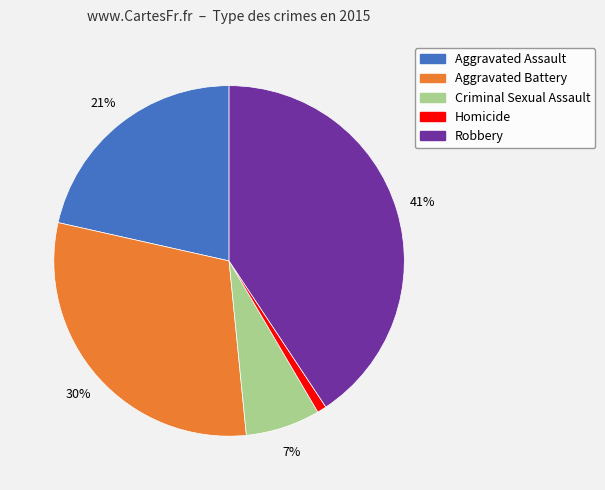

Which slice is the smallest?

Homicide